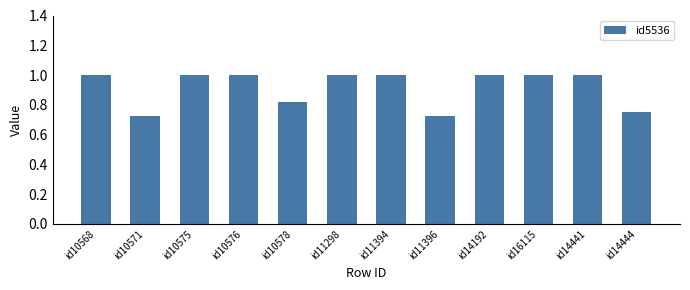

What is the change in value from id10571 to id10578?

+0.1